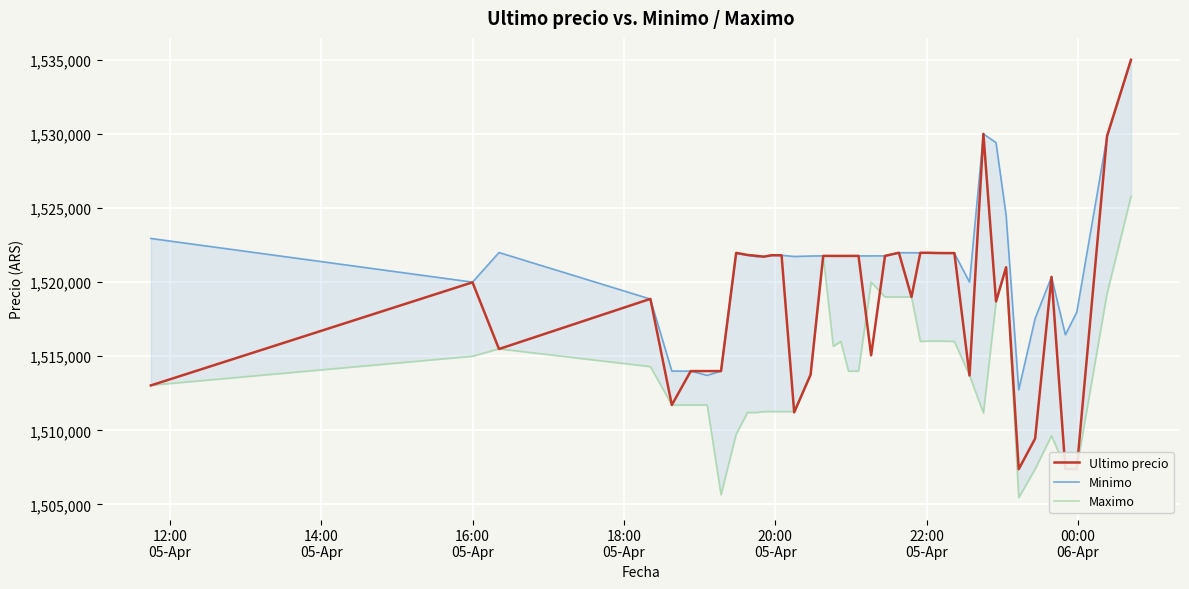

What is the minimum value for Ultimo precio?

1507383.0